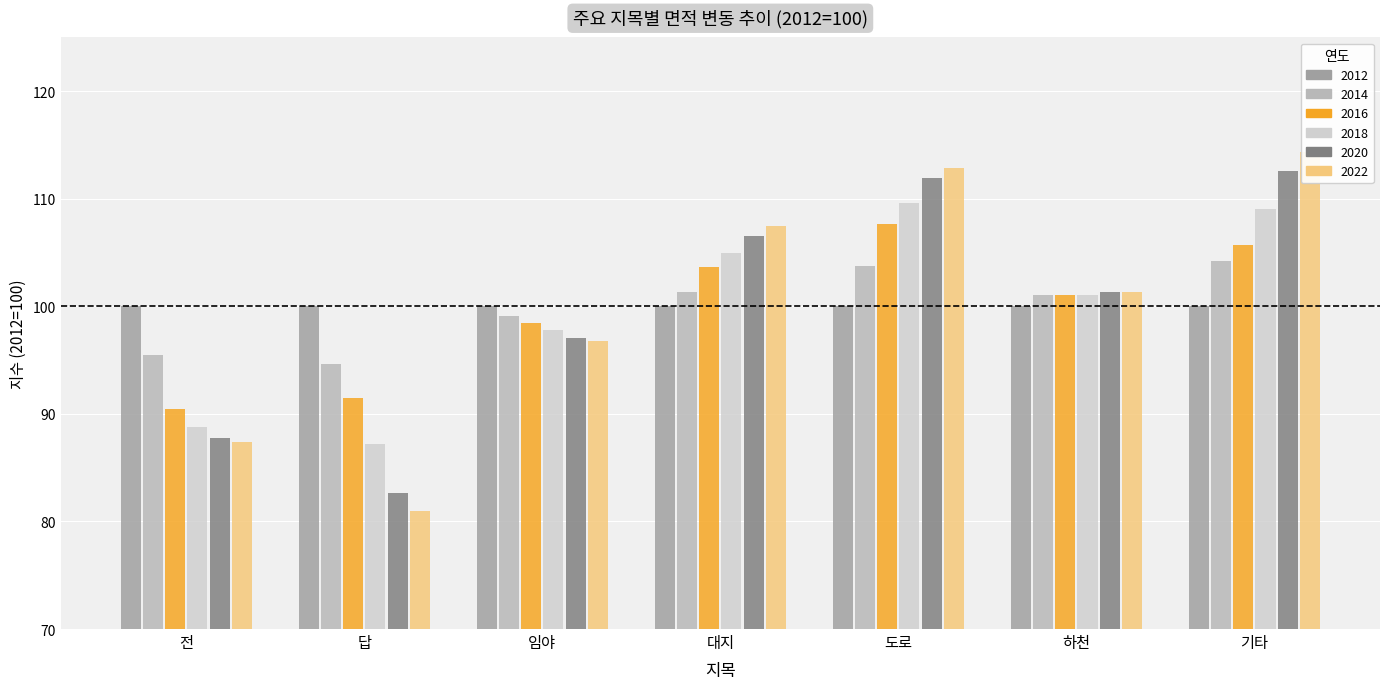

Read the 2020 value at 전.

87.7